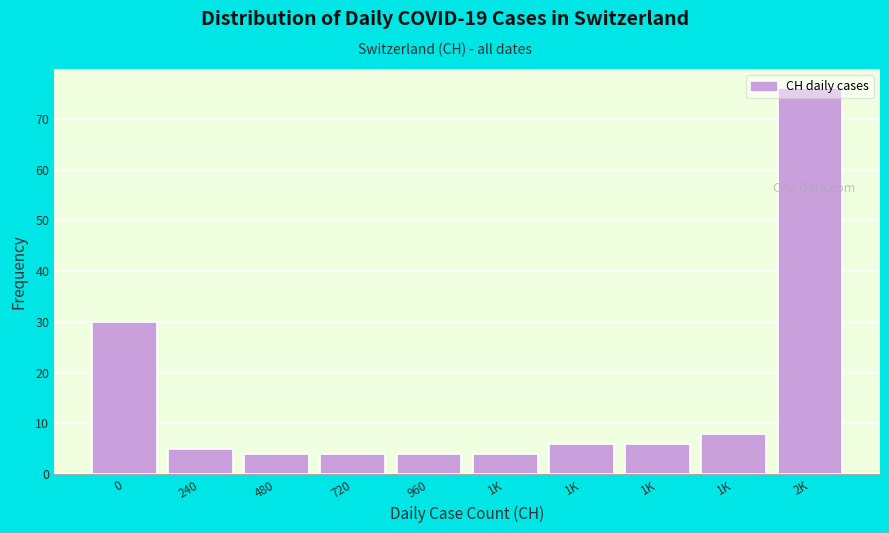

Does the chart contain any negative values?

No